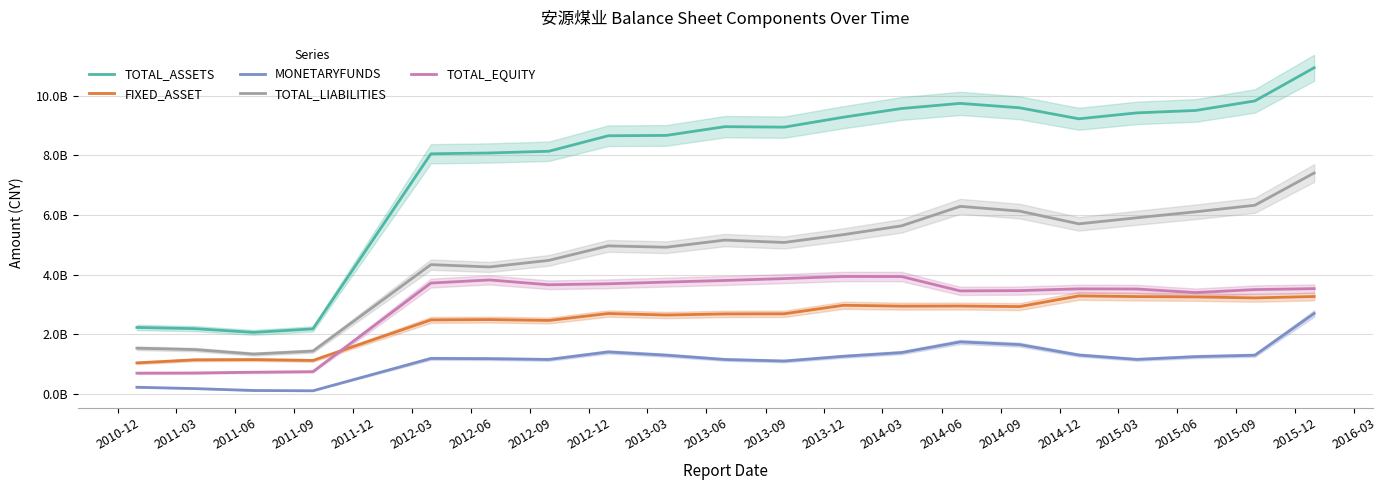

What is the value of the TOTAL_LIABILITIES point at the 11th from the left?

5076381181.9